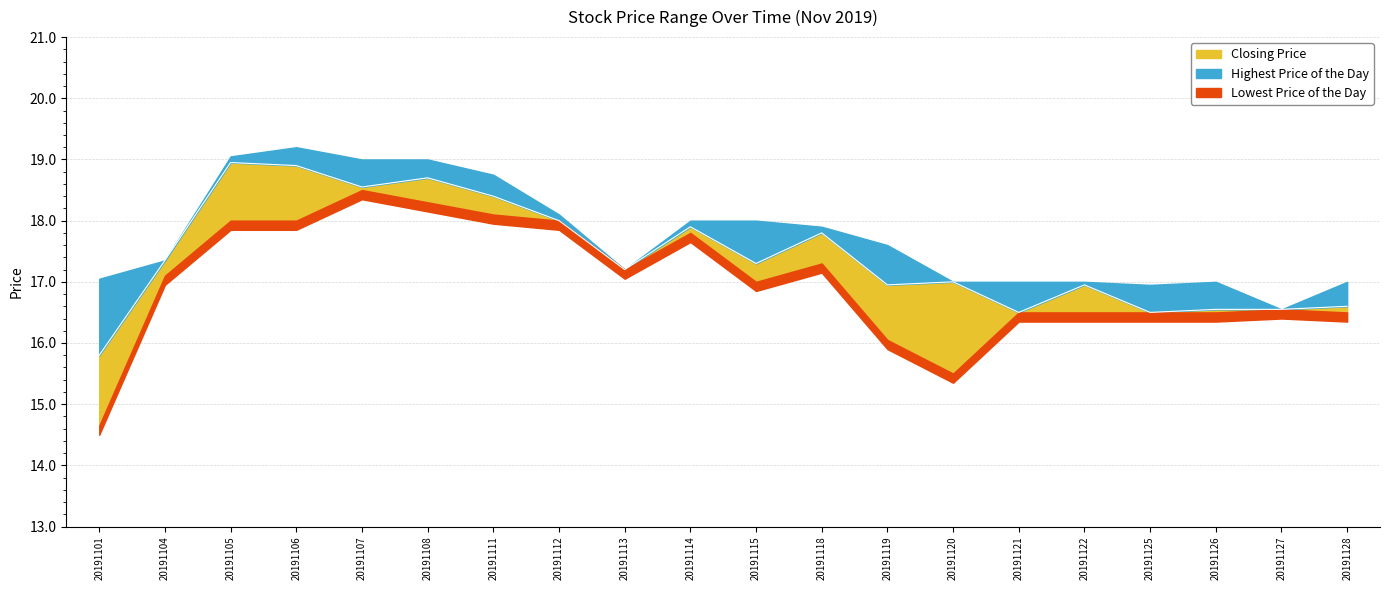

What is the spread (max minus min) of values at 20191112?

0.1